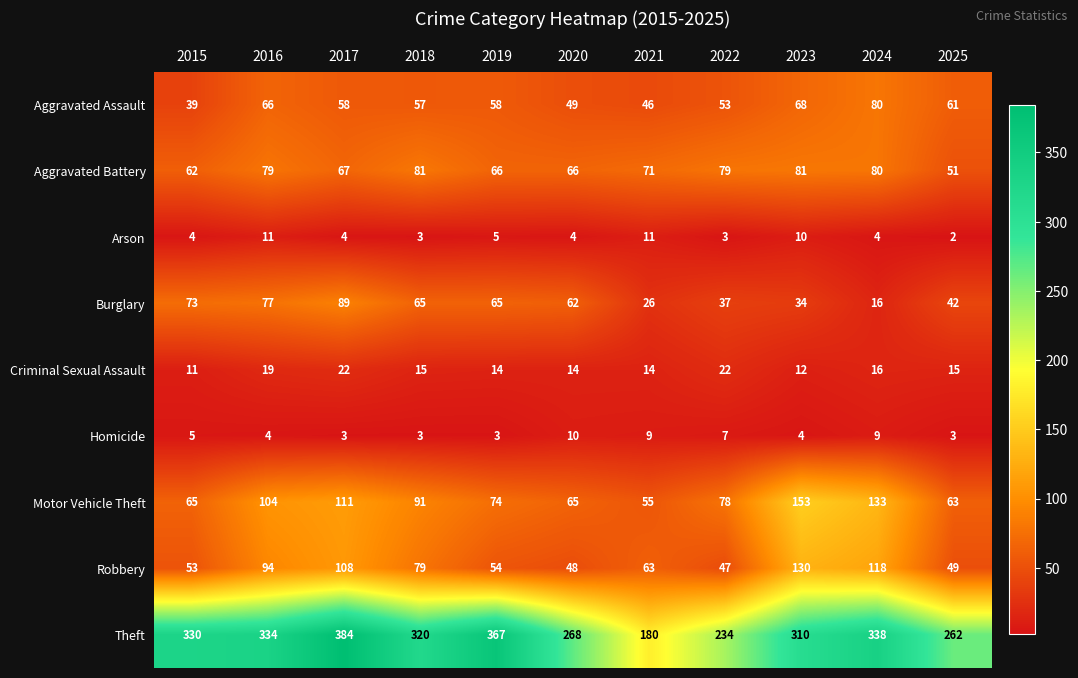

Where does the Aggravated Battery series first go above 71?

2016